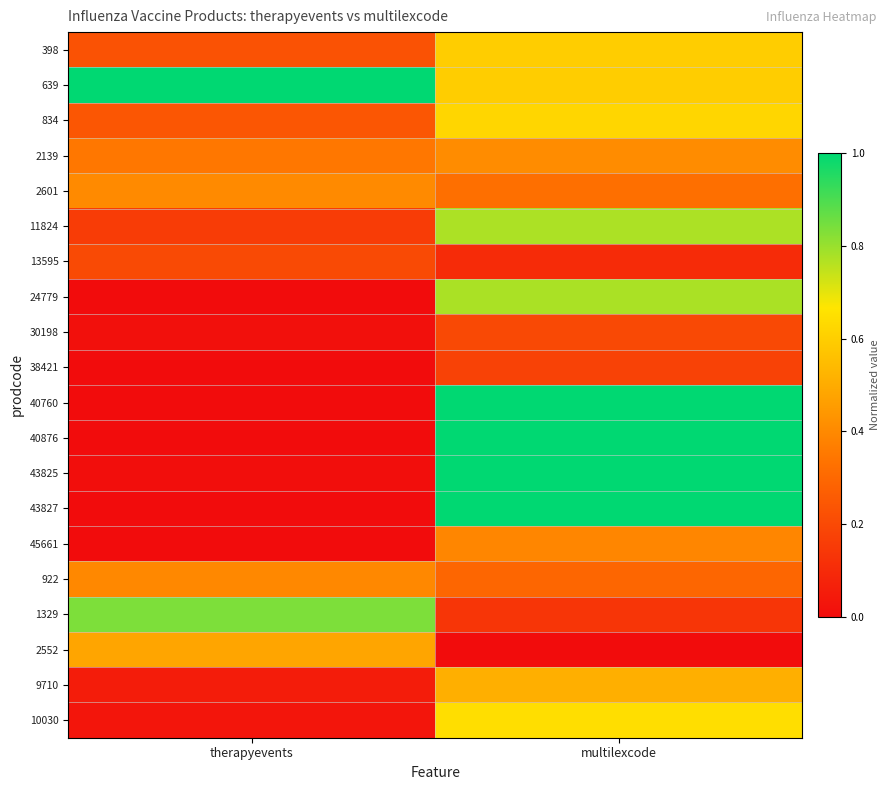

Rank the series at multilexcode from highest to lowest value.

43825, 43827, 40760, 40876, 24779, 11824, 10030, 834, 639, 398, 9710, 2139, 45661, 2601, 922, 30198, 38421, 1329, 13595, 2552